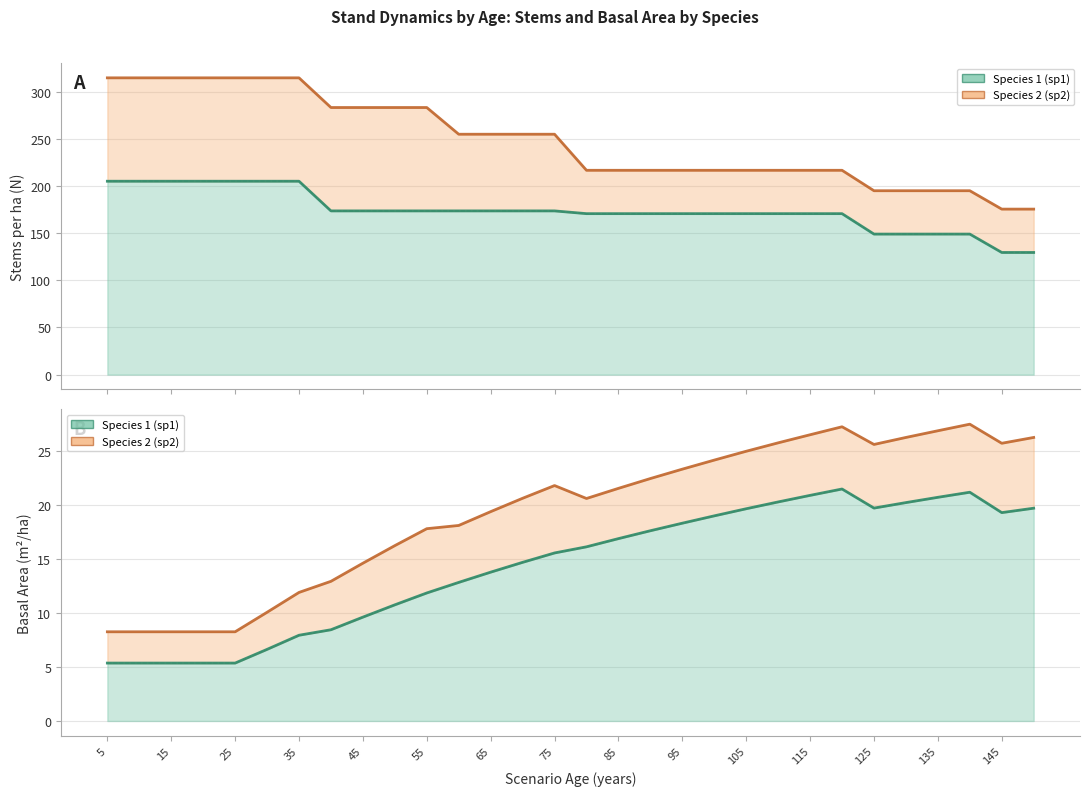

Does the chart display data point markers on the line(s)?

No